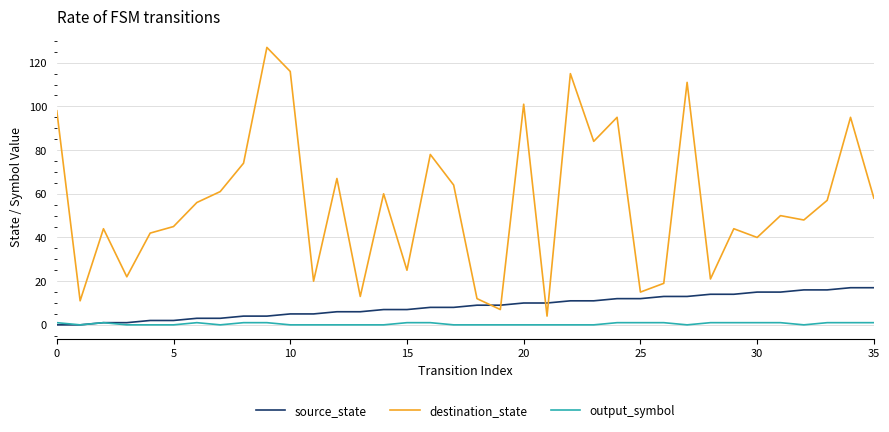

What is the highest value of the source_state series?

17